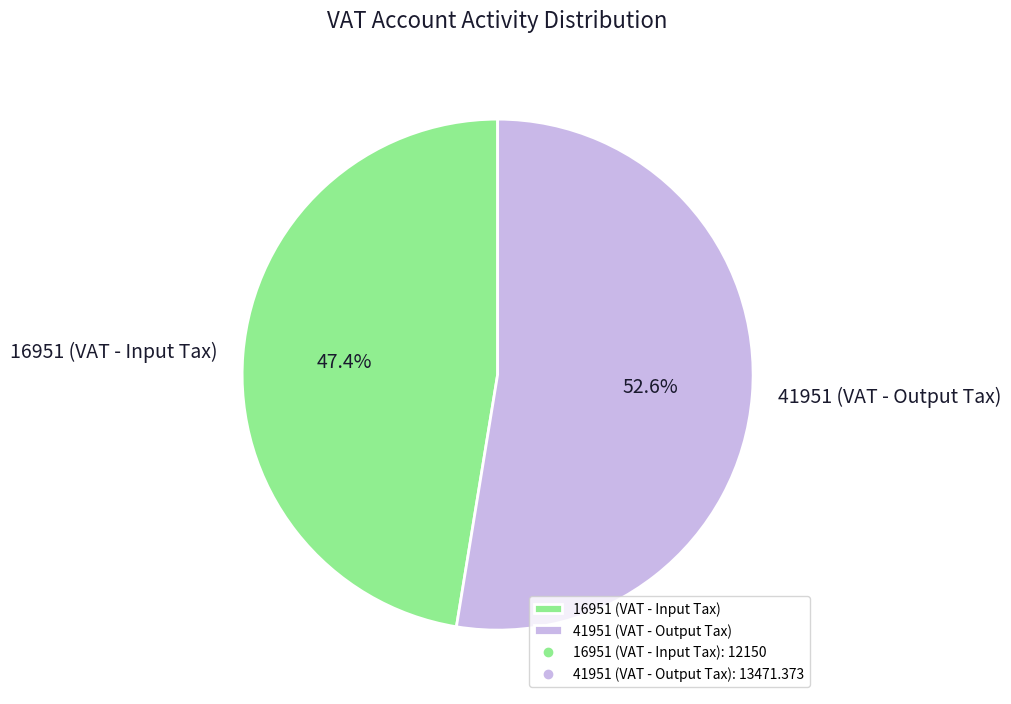

Is there a majority slice in this chart?

Yes